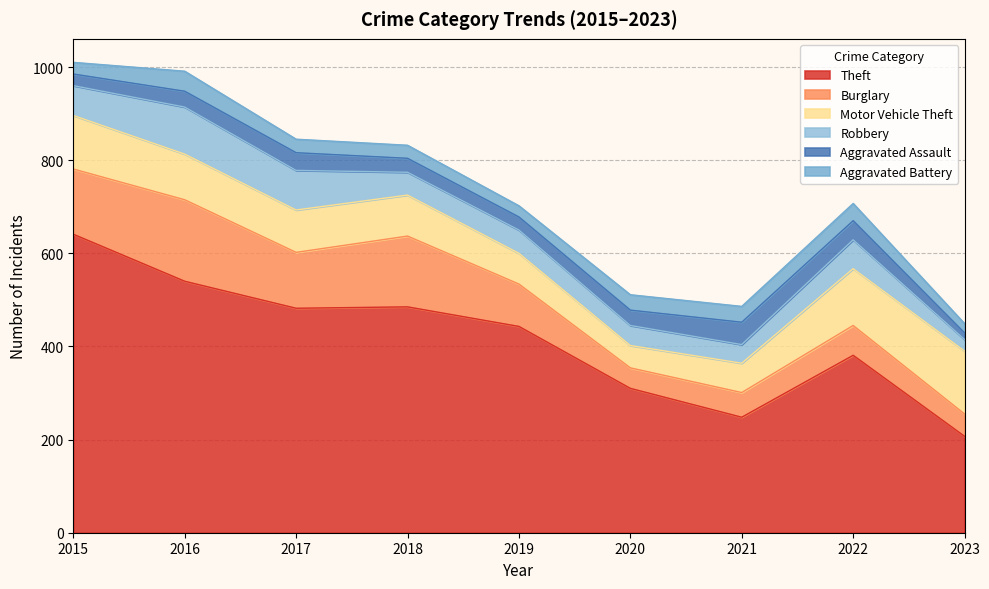

True or false: Robbery has a value of 49 at 2018.

True